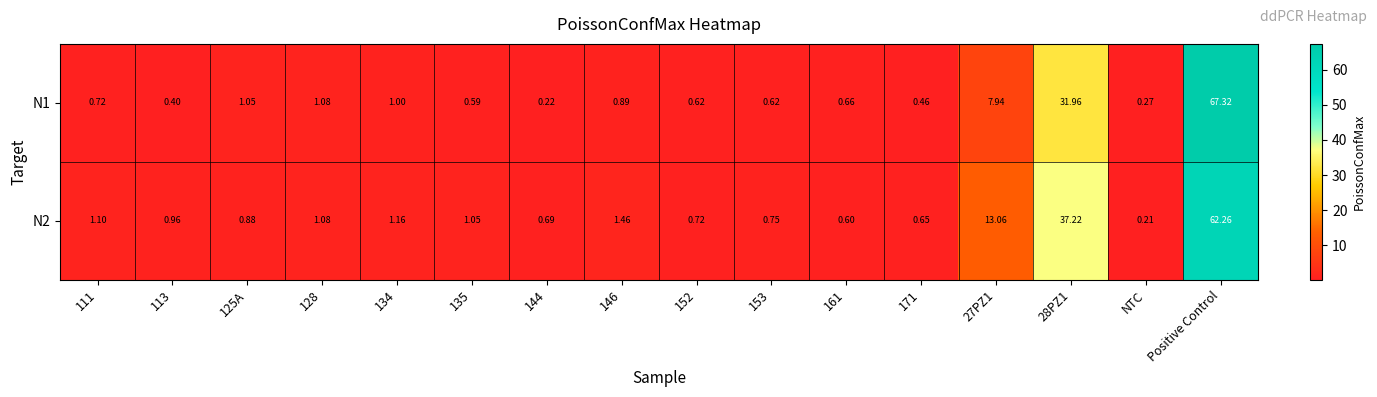

Rank the series by their average value, from lowest to highest.

N1, N2